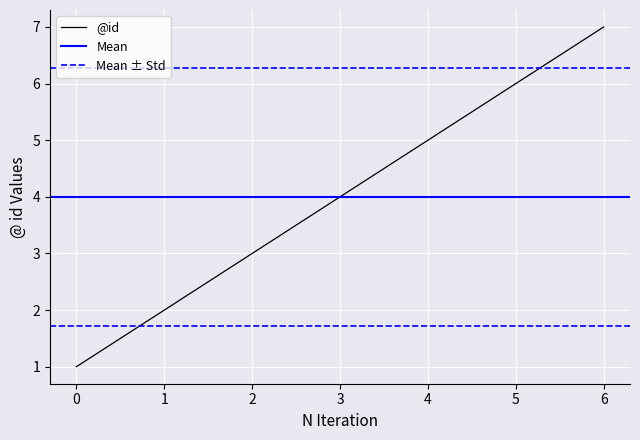

The chart shows a value of 0 at 0. True or false?

False